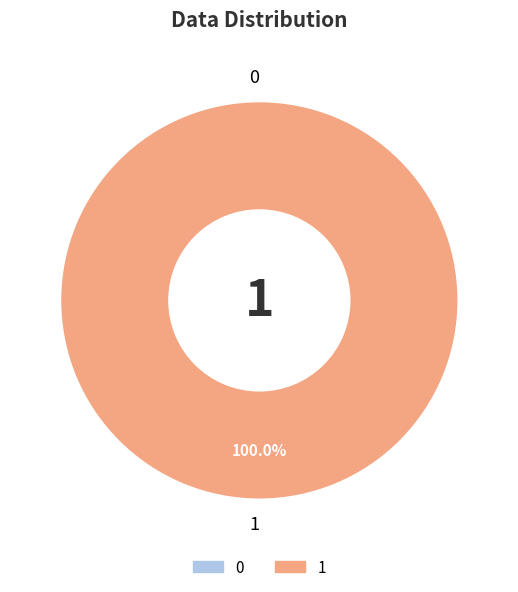

Which slice represents more than half of the pie?

1